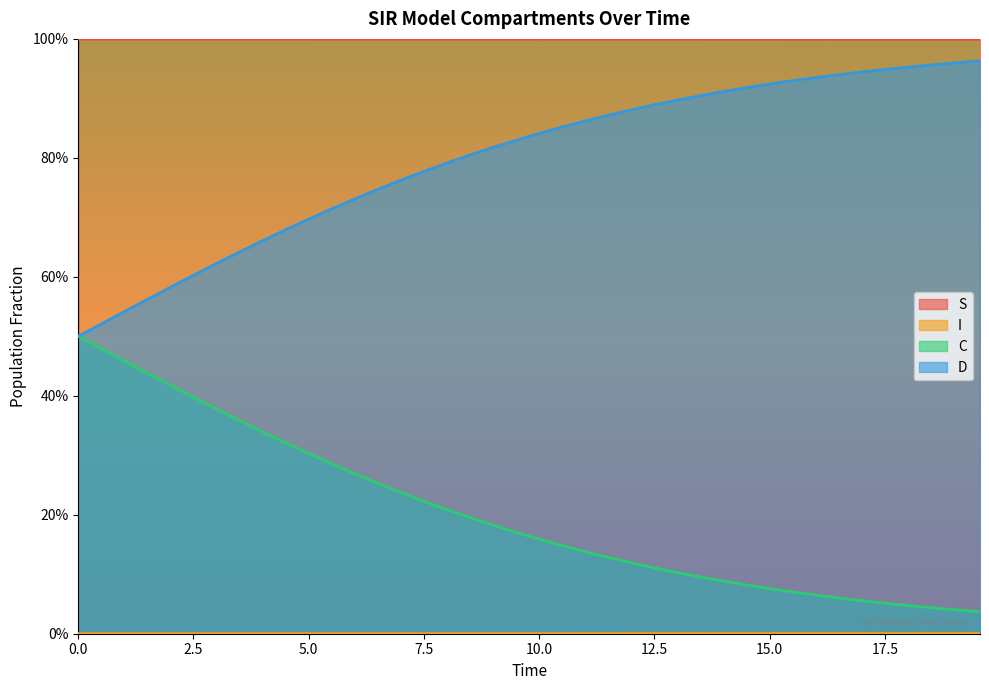

Reading left to right, what are all the values shown in this chart?

S: 1.0	1.0	1.0	1.0	1.0	1.0	1.0	1.0	1.0	1.0	1.0	1.0	1.0	1.0	1.0	1.0	1.0	1.0	1.0	1.0	1.0	1.0	1.0	1.0	1.0	1.0	1.0	1.0	1.0	1.0	1.0	1.0	1.0	1.0	1.0	1.0	1.0	1.0	1.0	1.0
I: 0.0	0.0	0.0	0.0	0.0	0.0	0.0	0.0	0.0	0.0	0.0	0.0	0.0	0.0	0.0	0.0	0.0	0.0	0.0	0.0	0.0	0.0	0.0	0.0	0.0	0.0	0.0	0.0	0.0	0.0	0.0	0.0	0.0	0.0	0.0	0.0	0.0	0.0	0.0	0.0
C: 0.5	0.5	0.5	0.4	0.4	0.4	0.4	0.4	0.3	0.3	0.3	0.3	0.3	0.3	0.2	0.2	0.2	0.2	0.2	0.2	0.2	0.1	0.1	0.1	0.1	0.1	0.1	0.1	0.1	0.1	0.1	0.1	0.1	0.1	0.1	0.1	0.0	0.0	0.0	0.0
D: 0.5	0.5	0.5	0.6	0.6	0.6	0.6	0.6	0.7	0.7	0.7	0.7	0.7	0.7	0.8	0.8	0.8	0.8	0.8	0.8	0.8	0.9	0.9	0.9	0.9	0.9	0.9	0.9	0.9	0.9	0.9	0.9	0.9	0.9	0.9	0.9	1.0	1.0	1.0	1.0